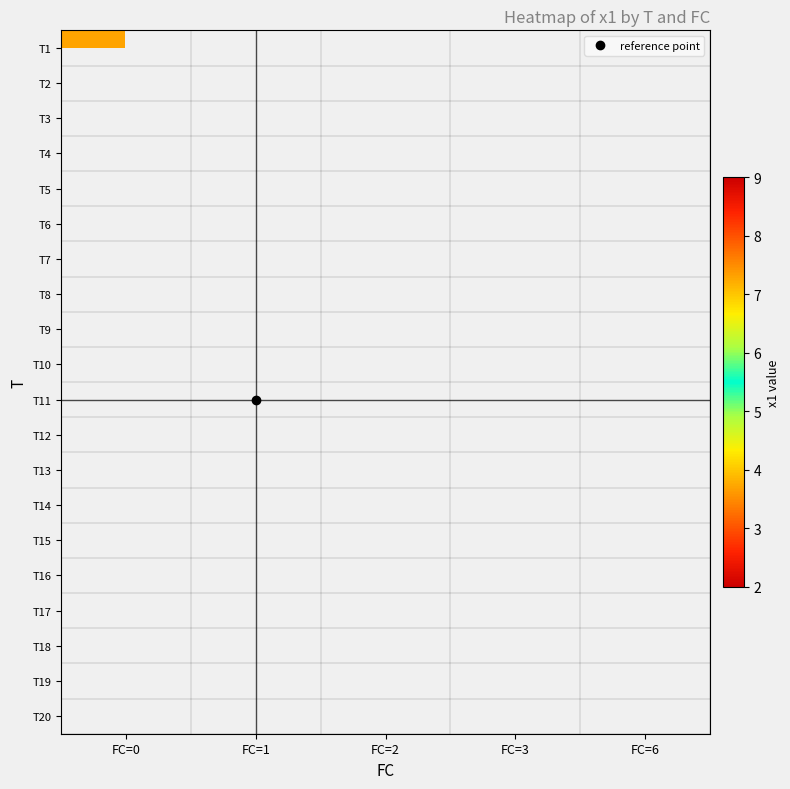

Which has a higher value, FC=6 or FC=0?

FC=0